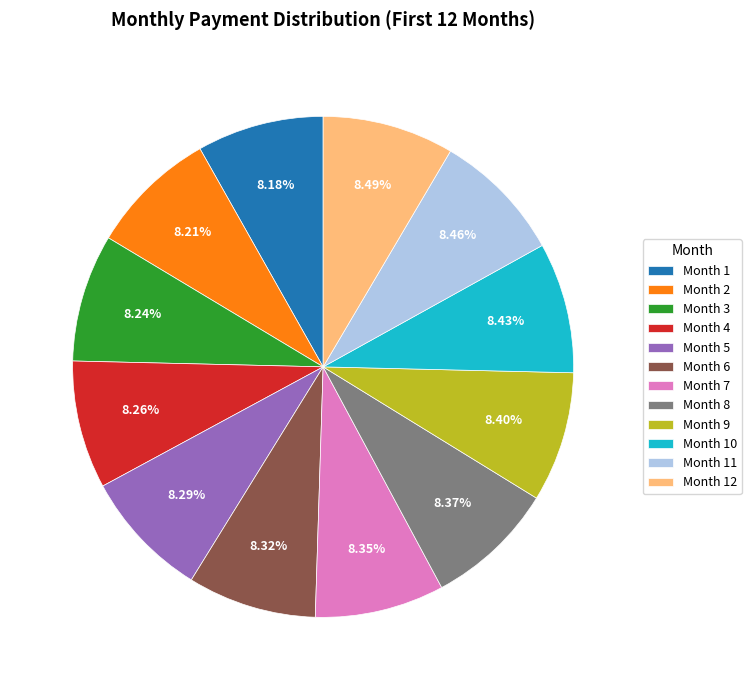

To the nearest percent, what is the combined percentage of Month 6 and Month 11?

17%